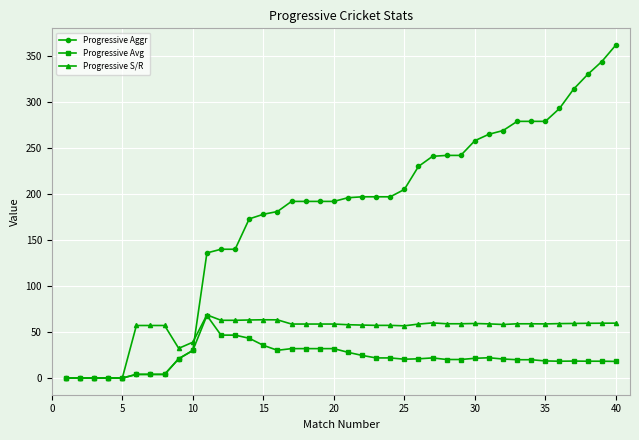

What are all the series names shown in the legend?

Progressive Aggr, Progressive Avg, Progressive S/R